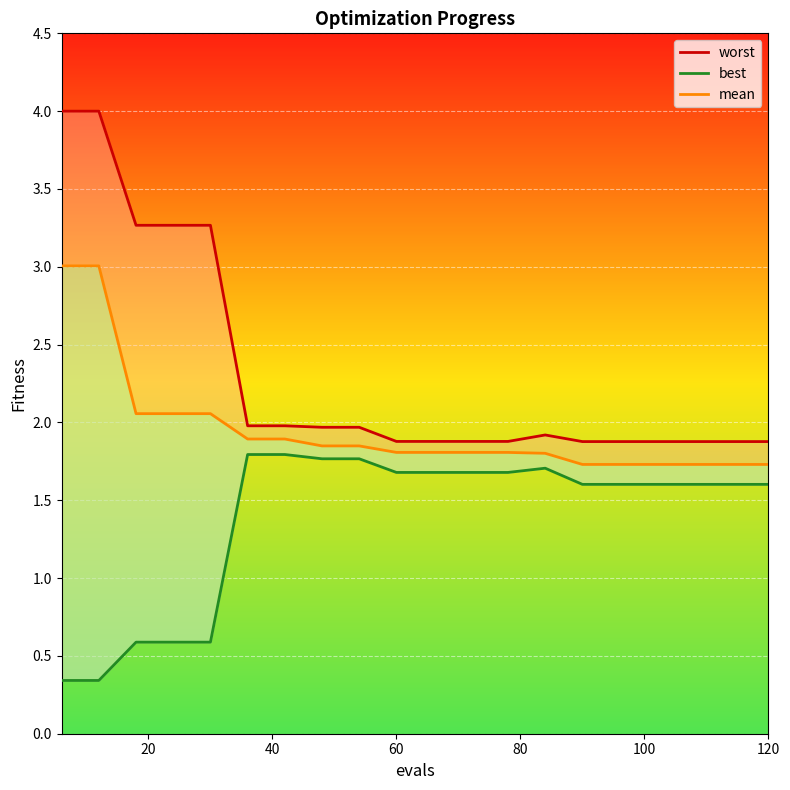

Which series has the largest total across all categories?

worst